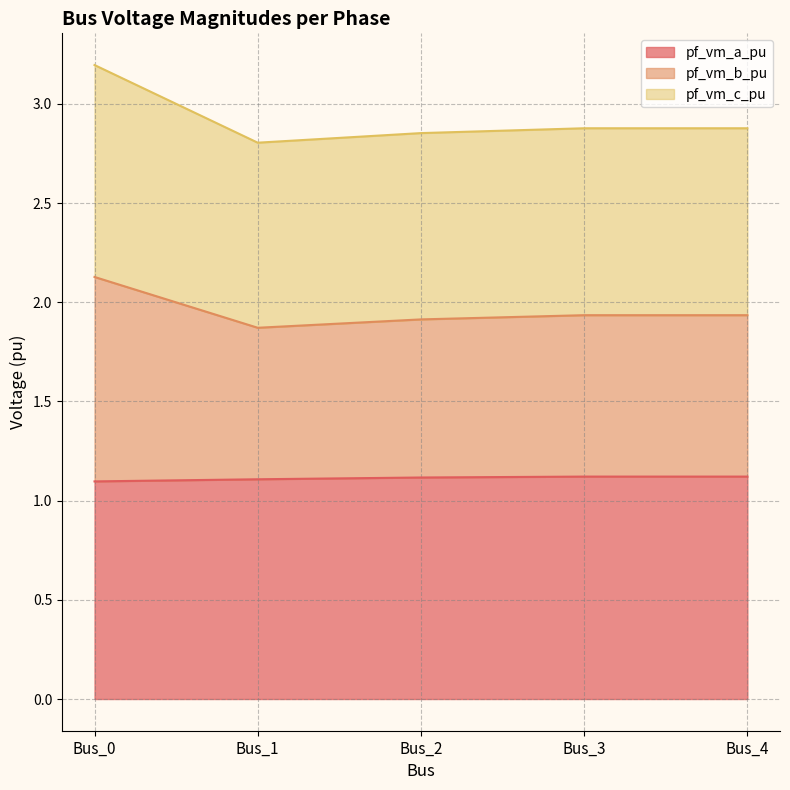

What is the total value across all series at Bus_0?

3.2